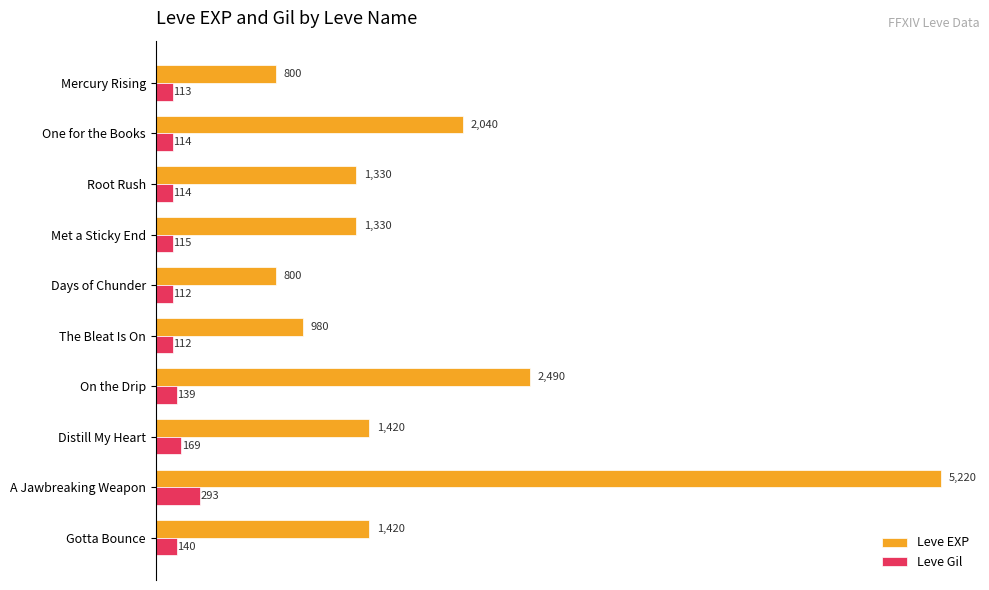

At how many categories does at least one series exceed 4582?

1